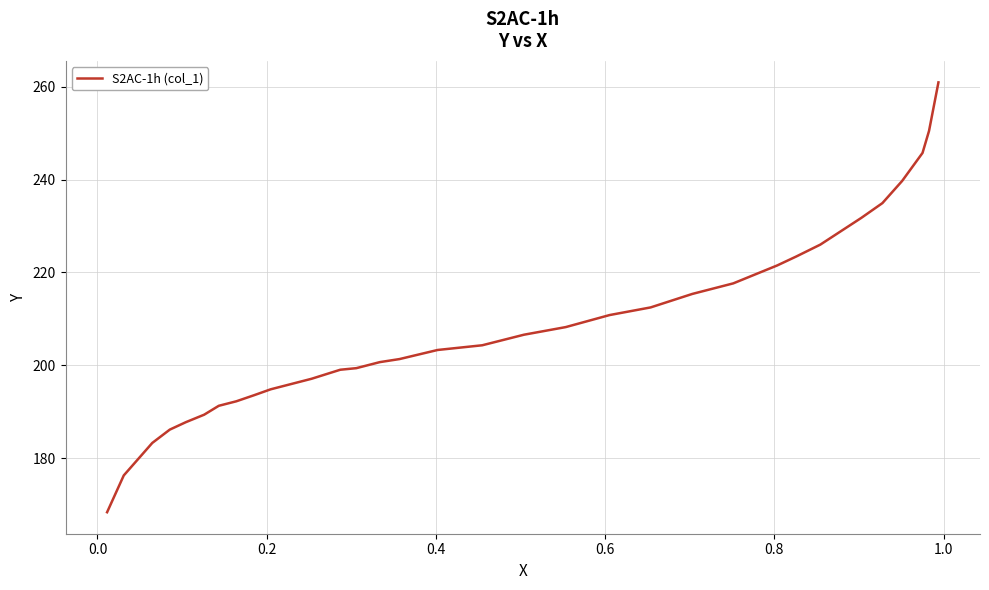

What is the maximum value shown in the chart?

260.9